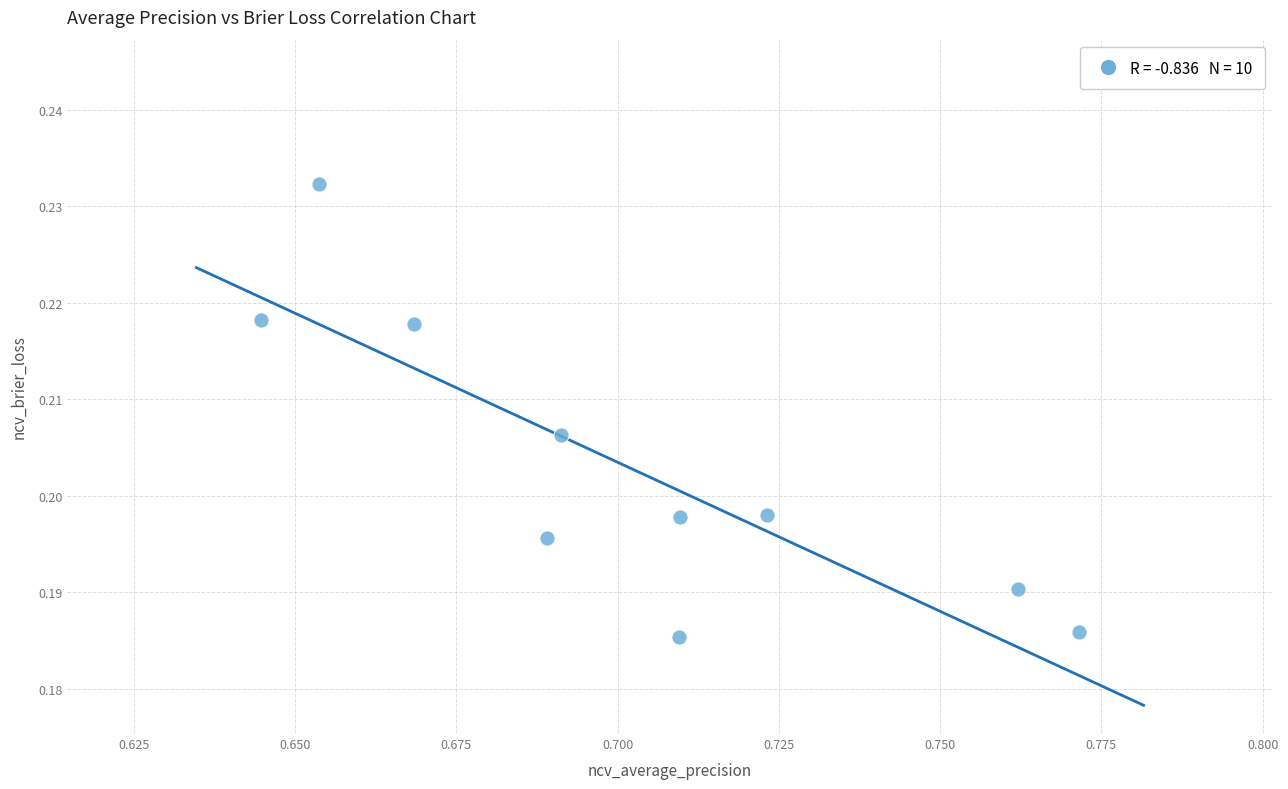

What is the average X value?

0.7